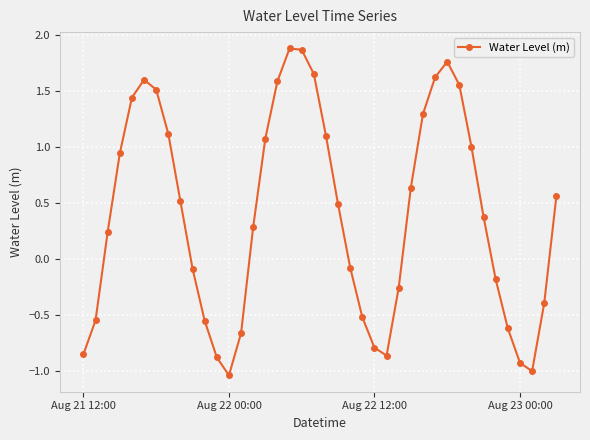

What is the maximum value shown in the chart?

1.9